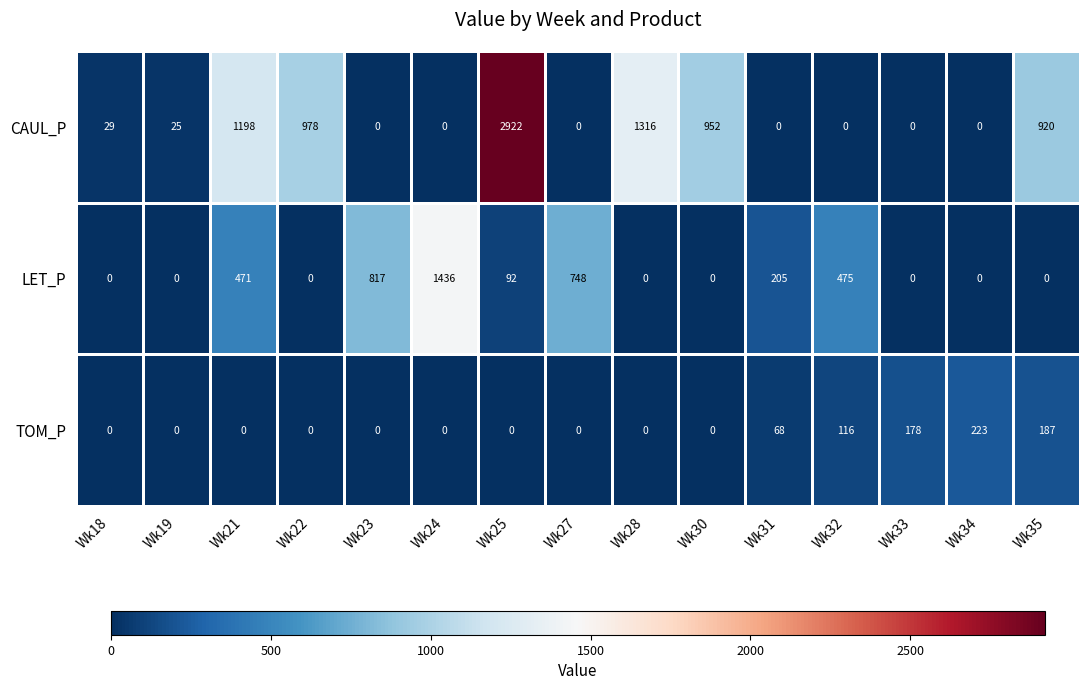

List the series in order of their peak value, highest first.

CAUL_P, LET_P, TOM_P